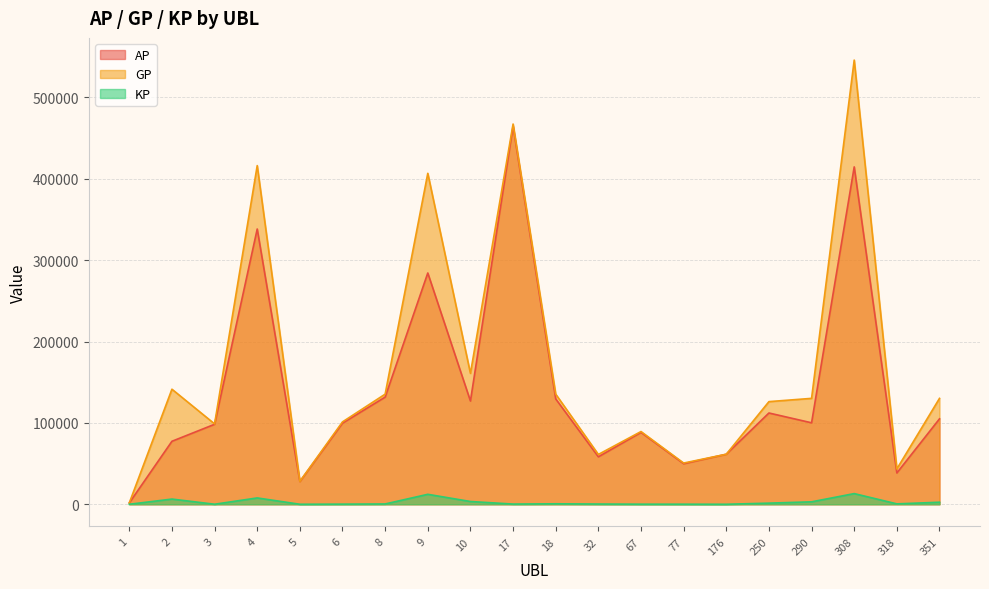

Reading right to left, extract all data points from this chart.

AP: 104976.0	38483.0	414572.0	100107.0	112159.0	61482.0	49811.0	88324.0	58309.0	129462.0	464768.0	126877.0	284200.0	131675.0	99670.0	27951.0	338234.0	98277.0	77394.0	1689.0
GP: 130121.0	43443.0	545789.0	130147.0	126125.0	61516.0	50639.0	89374.0	61224.0	135341.0	467228.0	160874.0	406666.0	135327.0	101250.0	28172.0	416156.0	98763.0	141393.0	1689.0
KP: 2514.6	496.0	13121.7	3004.0	1396.6	3.4	82.8	105.0	291.4	587.9	246.0	3399.7	12246.6	365.2	158.0	22.1	7792.2	48.6	6399.9	0.0